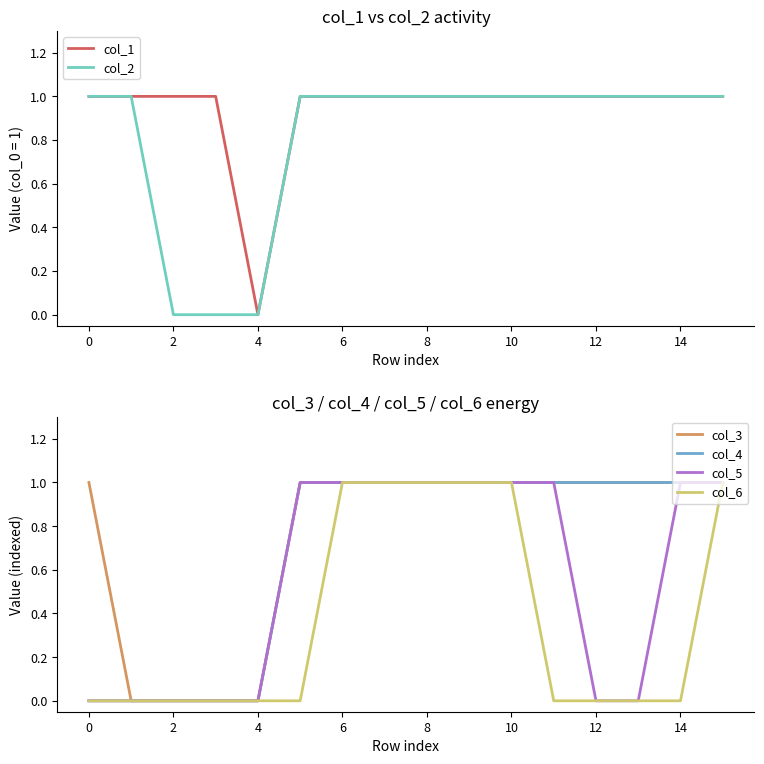

What is the sum of the col_3 values at 12 and 14?

2